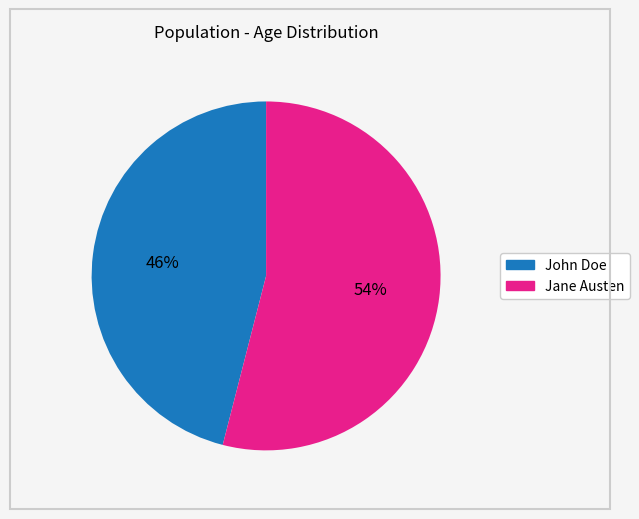

What percentage is the Jane Austen slice, to the nearest percent?

54%